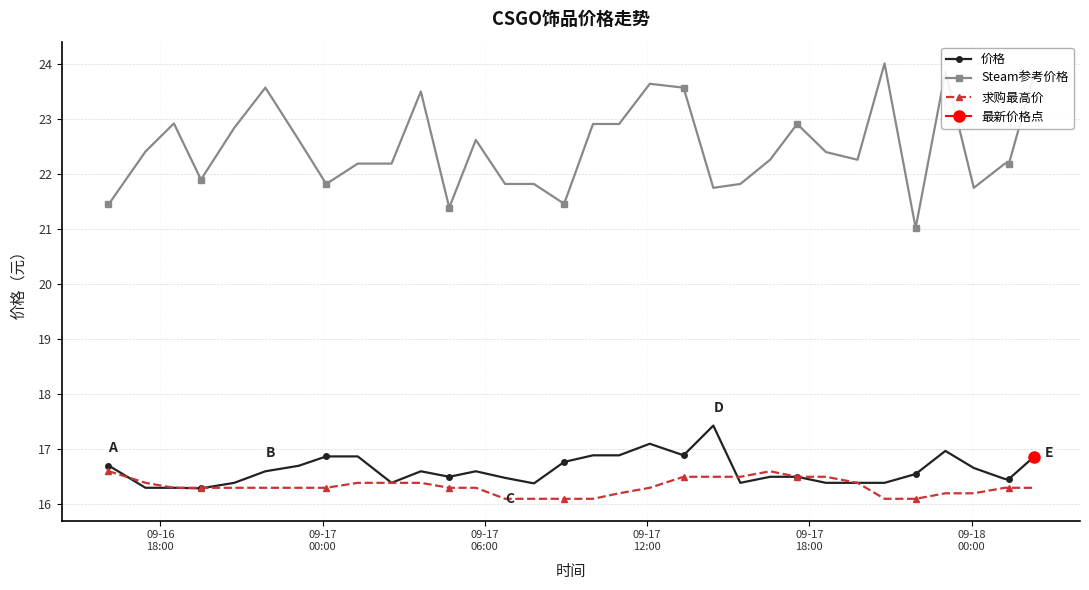

True or false: Steam参考价格 and 价格 cross at least once.

False